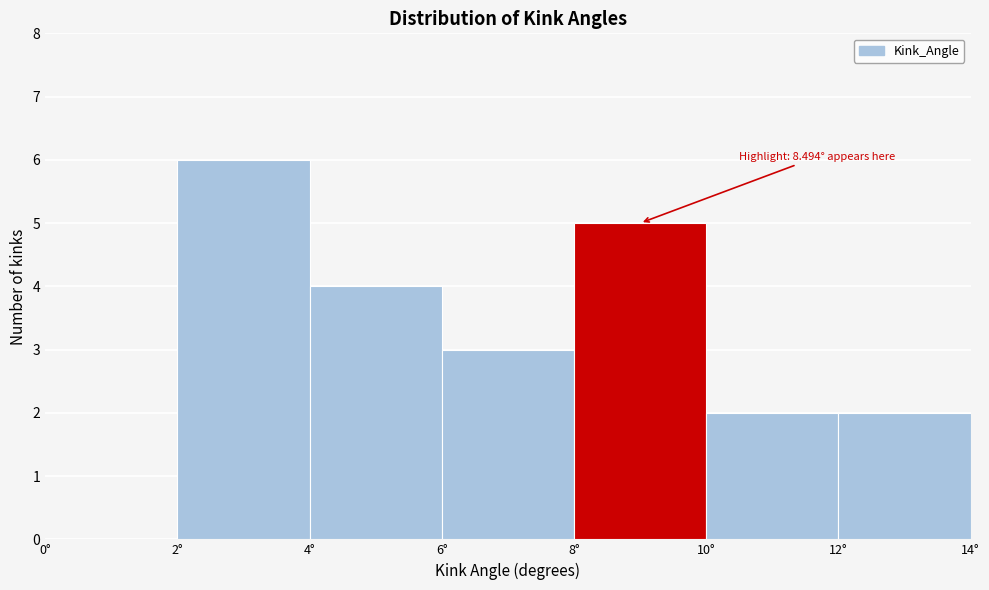

Which range on the x-axis has the tallest bar?

2 to 4